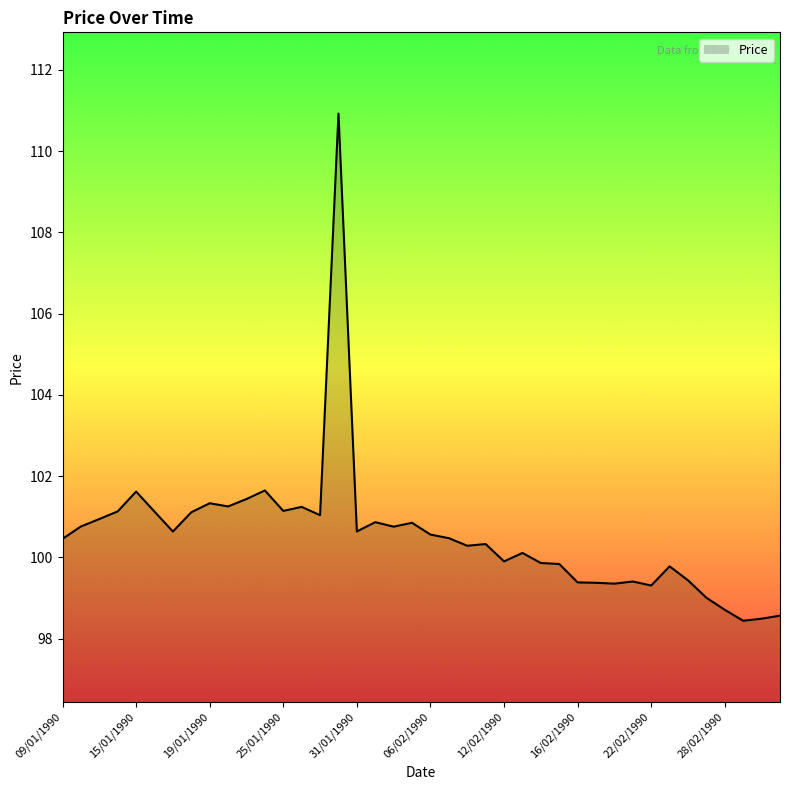

What is the minimum value shown in the chart?

98.4